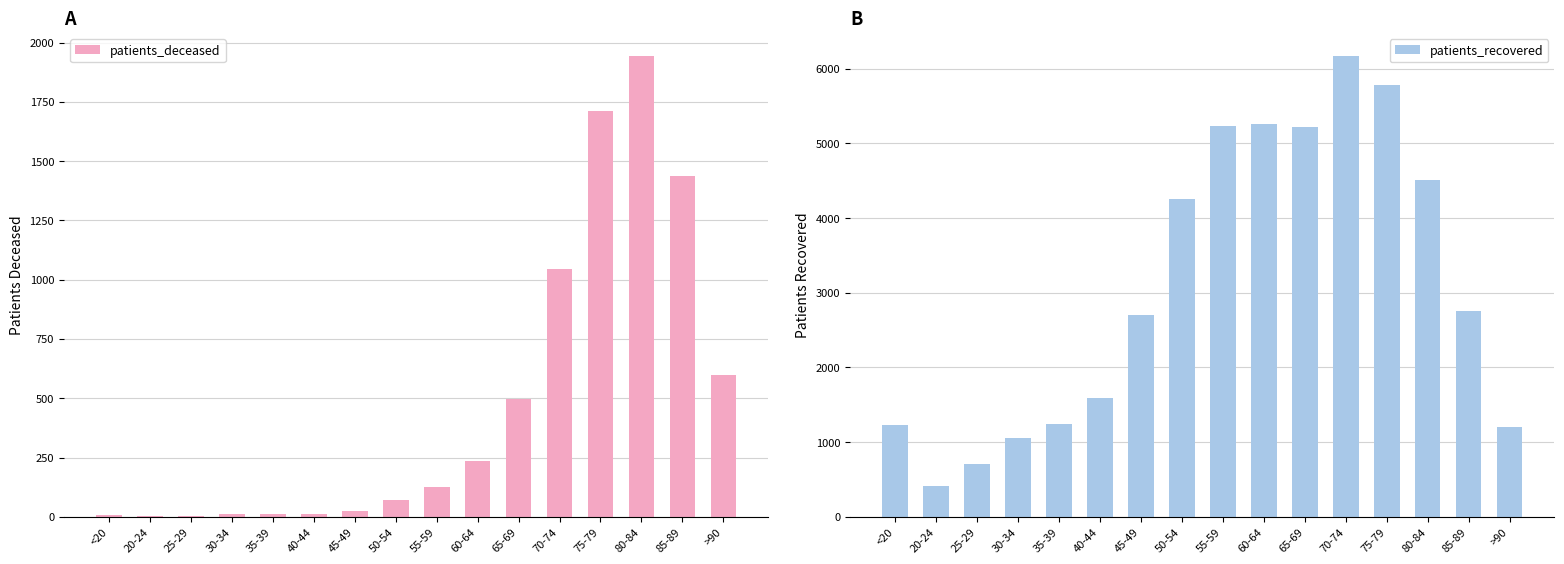

How many distinct data groups are displayed?

2